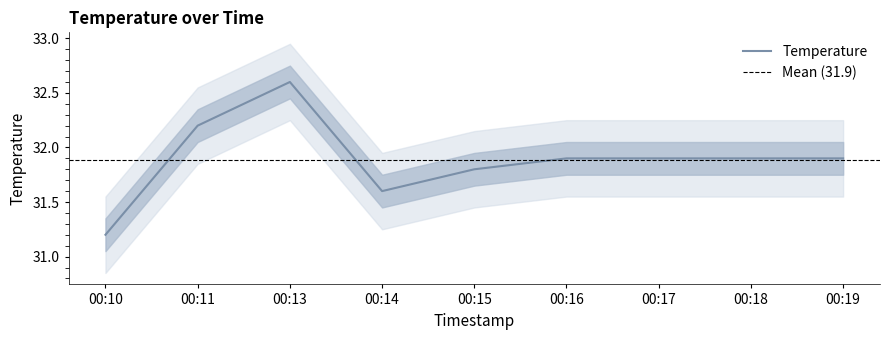

What is the minimum value shown in the chart?

31.2